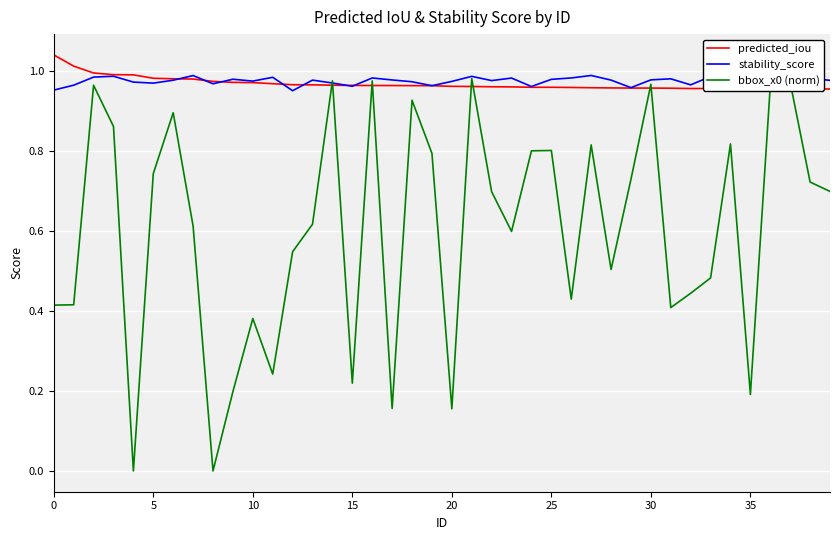

After their last crossing, which series has the higher values: stability_score or bbox_x0 (norm)?

stability_score